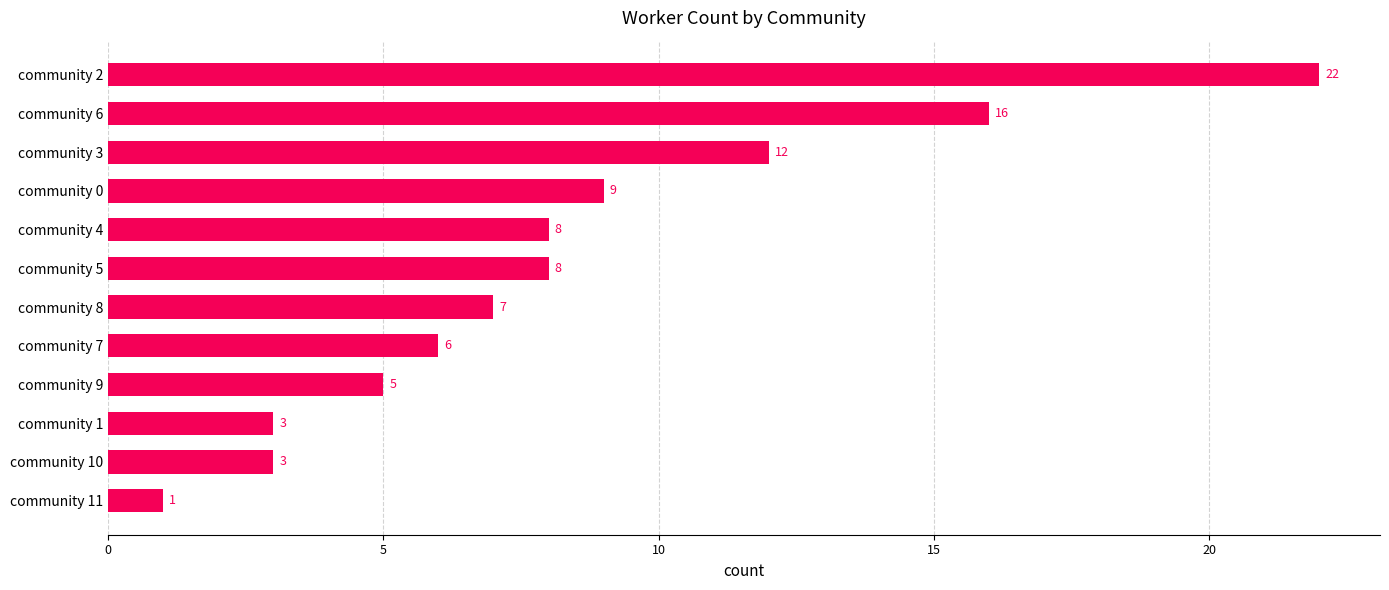

Count the number of categories in the chart.

12